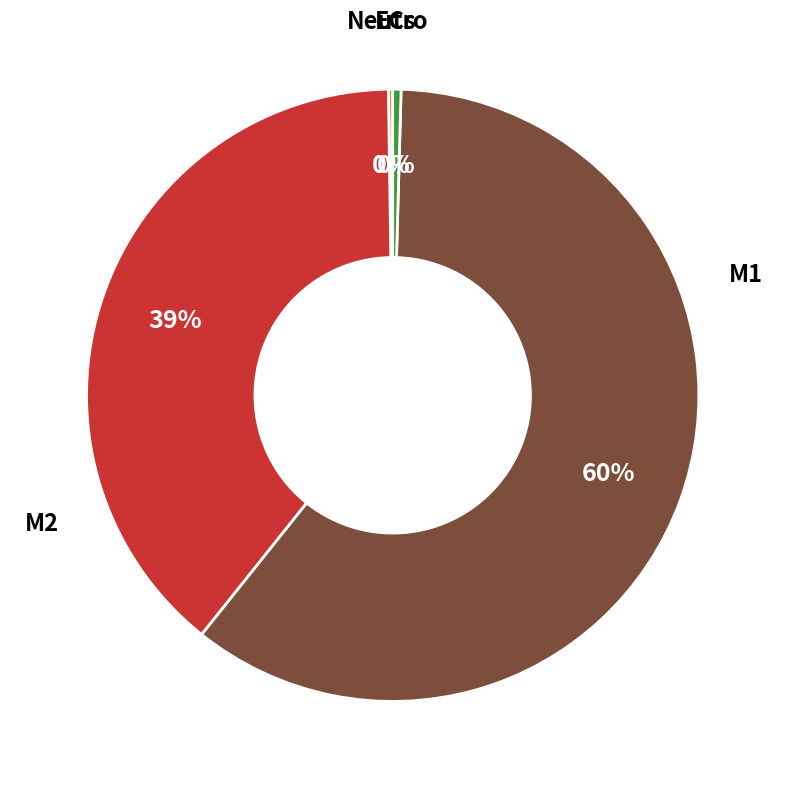

Does any single category account for the majority?

Yes